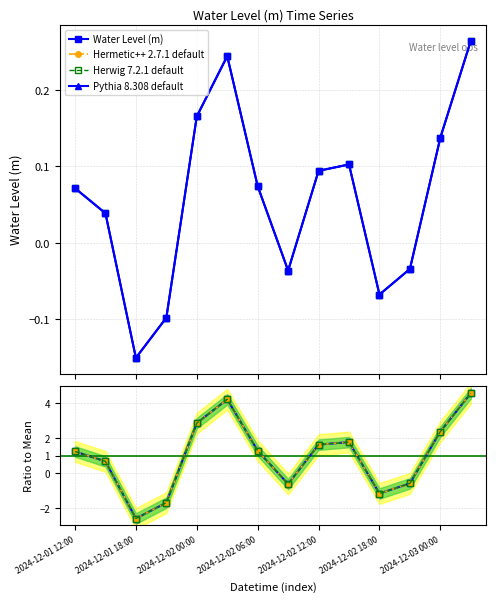

What is the sum of all Water Level (m) values?

0.8